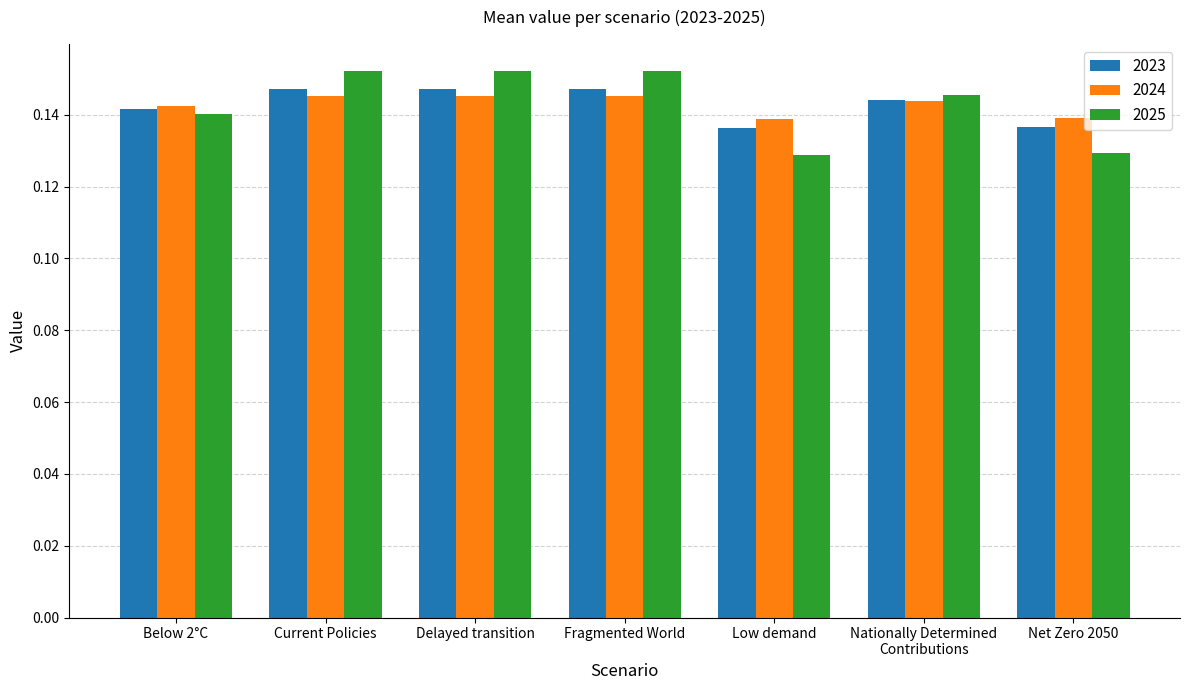

At how many categories does at least one series exceed 0?

7